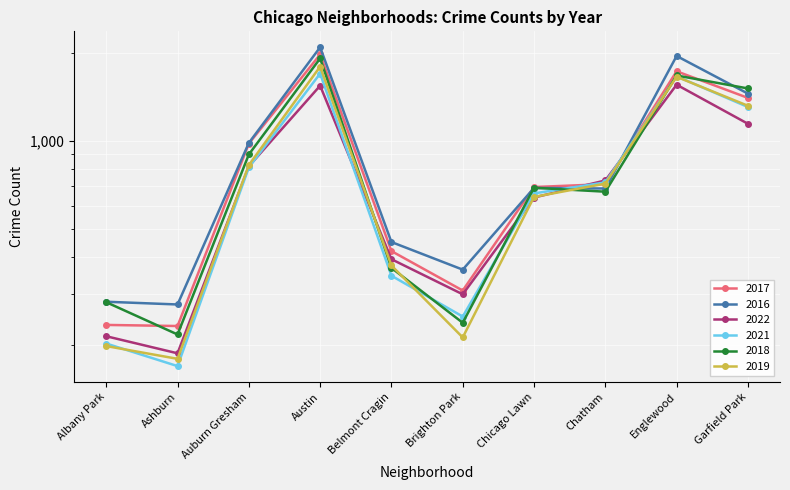

The 2022 series shows 780 at Garfield Park. True or false?

False